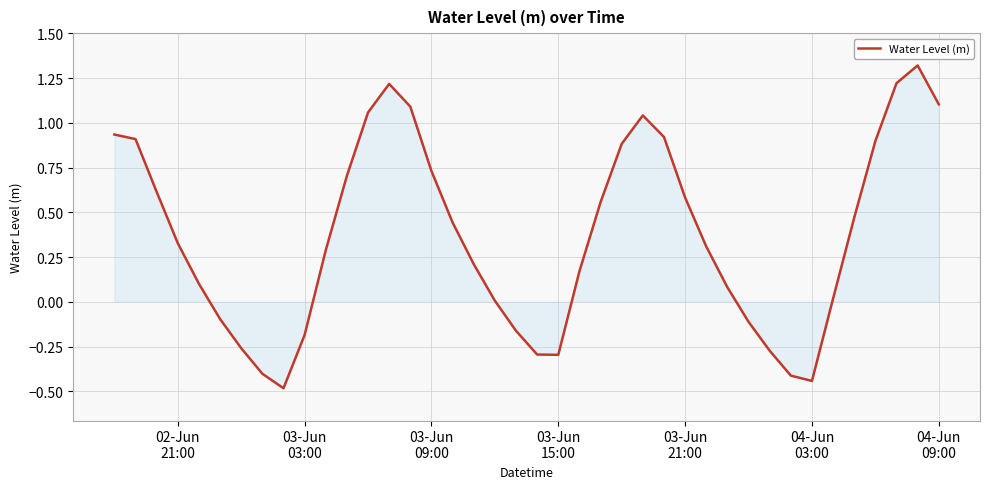

What is the difference between the maximum and minimum values?

1.8